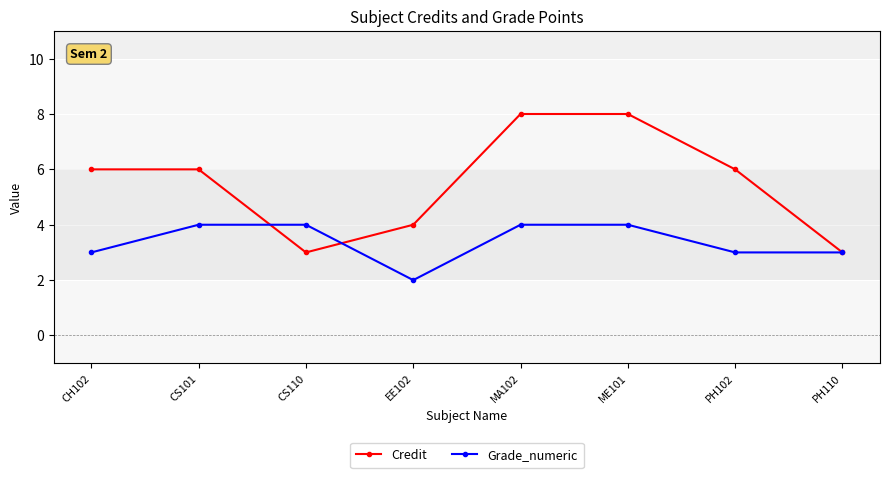

At how many categories does at least one series exceed 5?

5